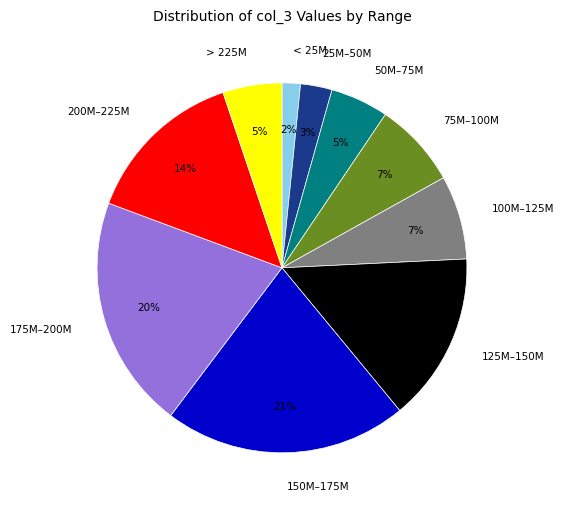

Approximately how many times larger is the value at 75M–100M compared to 100M–125M?

1.0